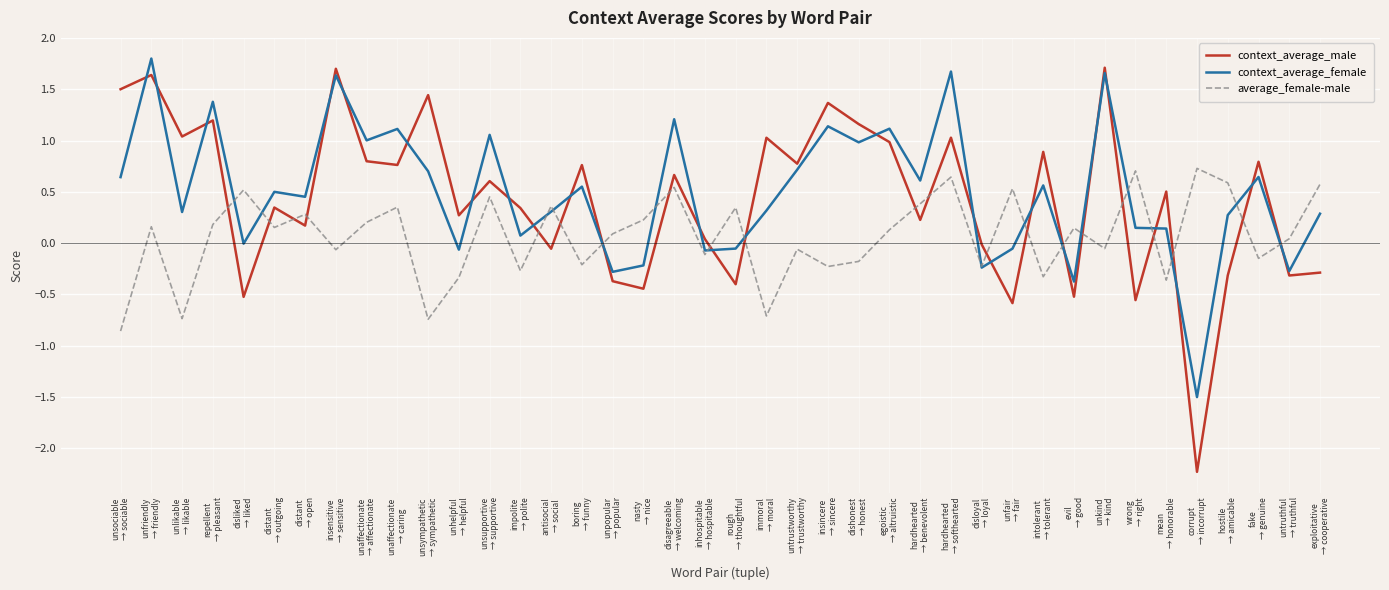

Which series has the largest range (max minus min)?

context_average_male